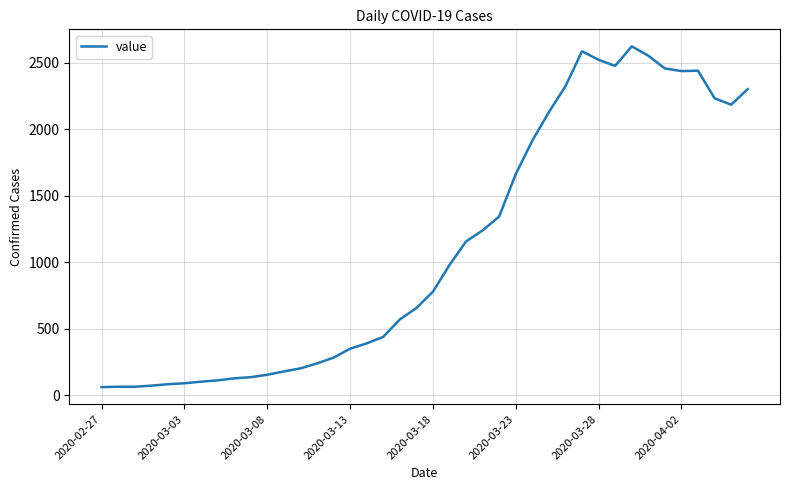

What is the greatest value displayed?

2624